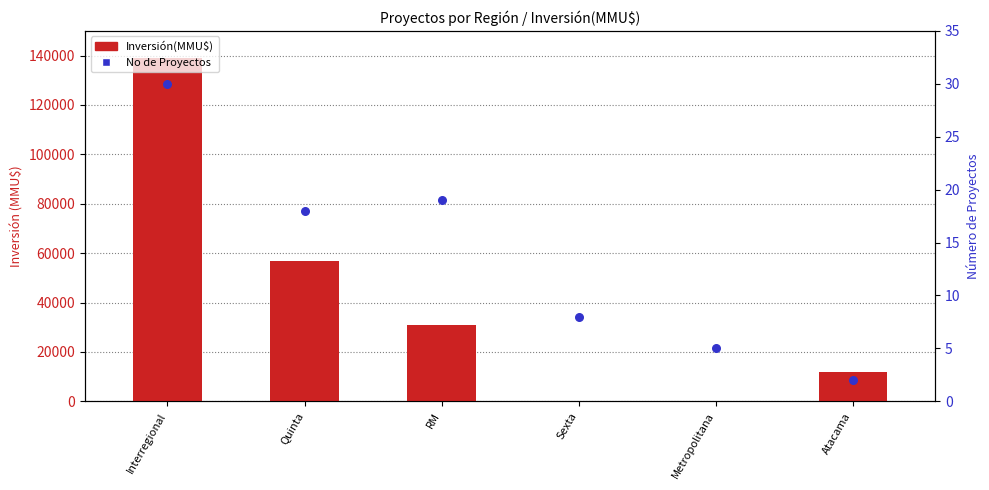

Which series has the largest Y range (max minus min)?

Inversión(MMU$)